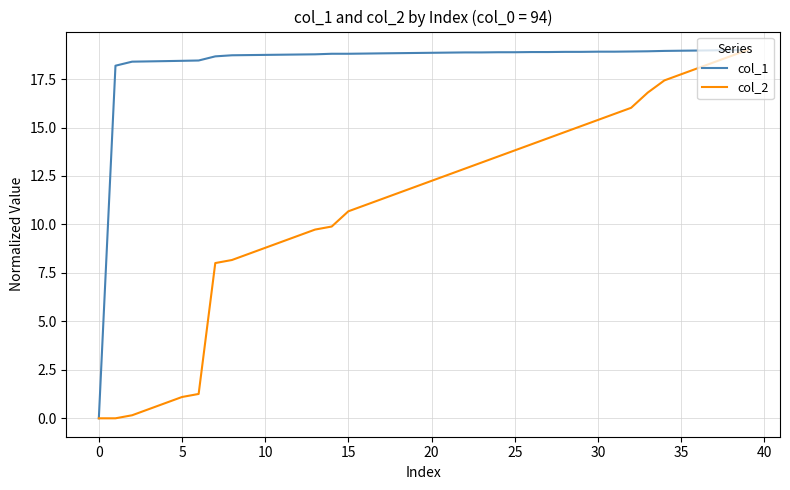

Rank the series by their average value, from lowest to highest.

col_2, col_1